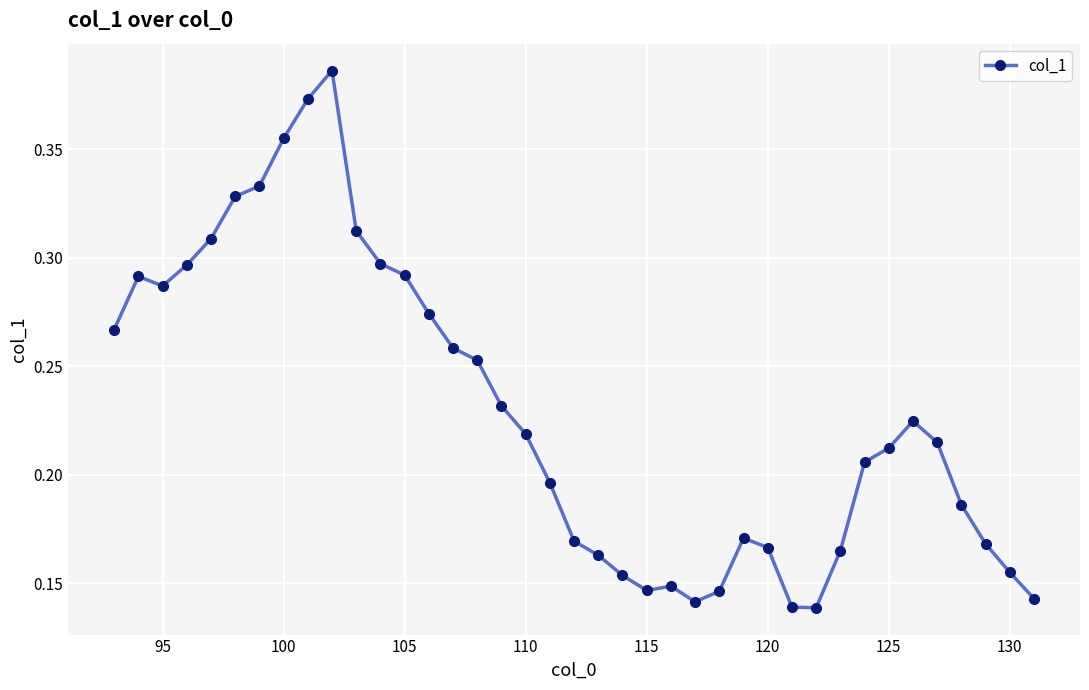

How many values are between 0 and 1?

39